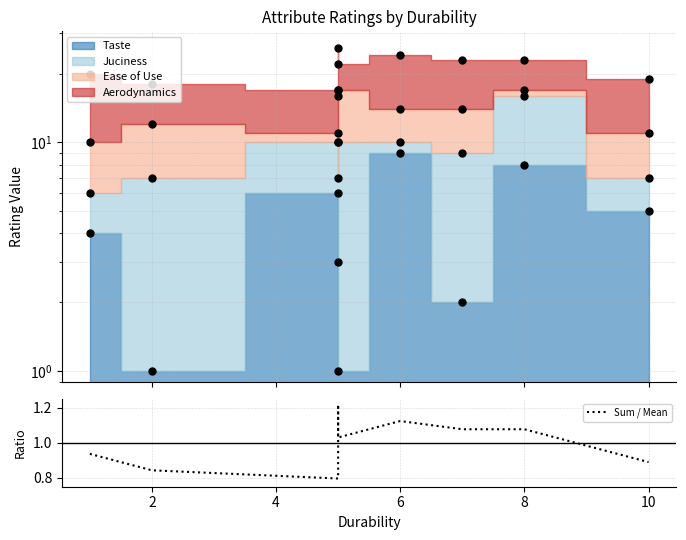

The value at 4 is 0.2. True or false?

False